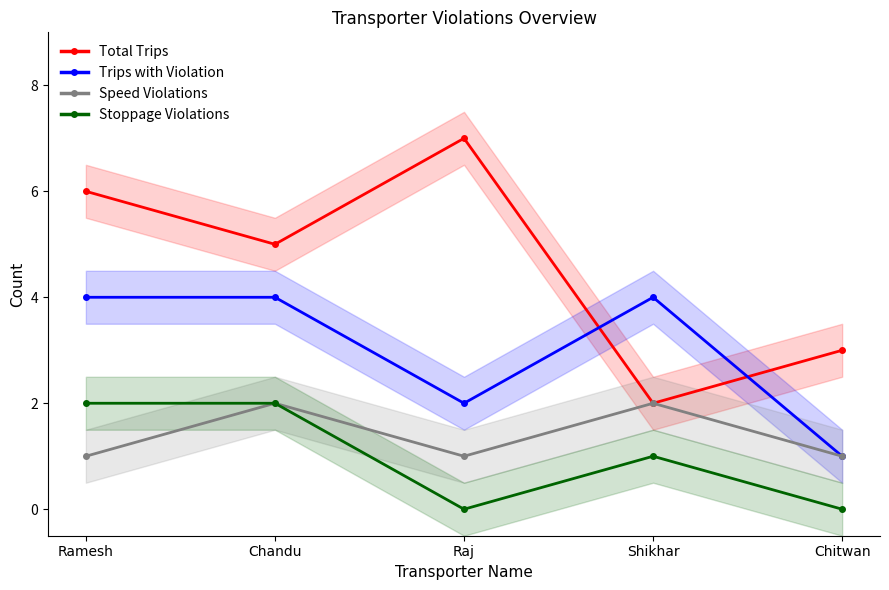

Is this an area chart (filled region under the line)?

No